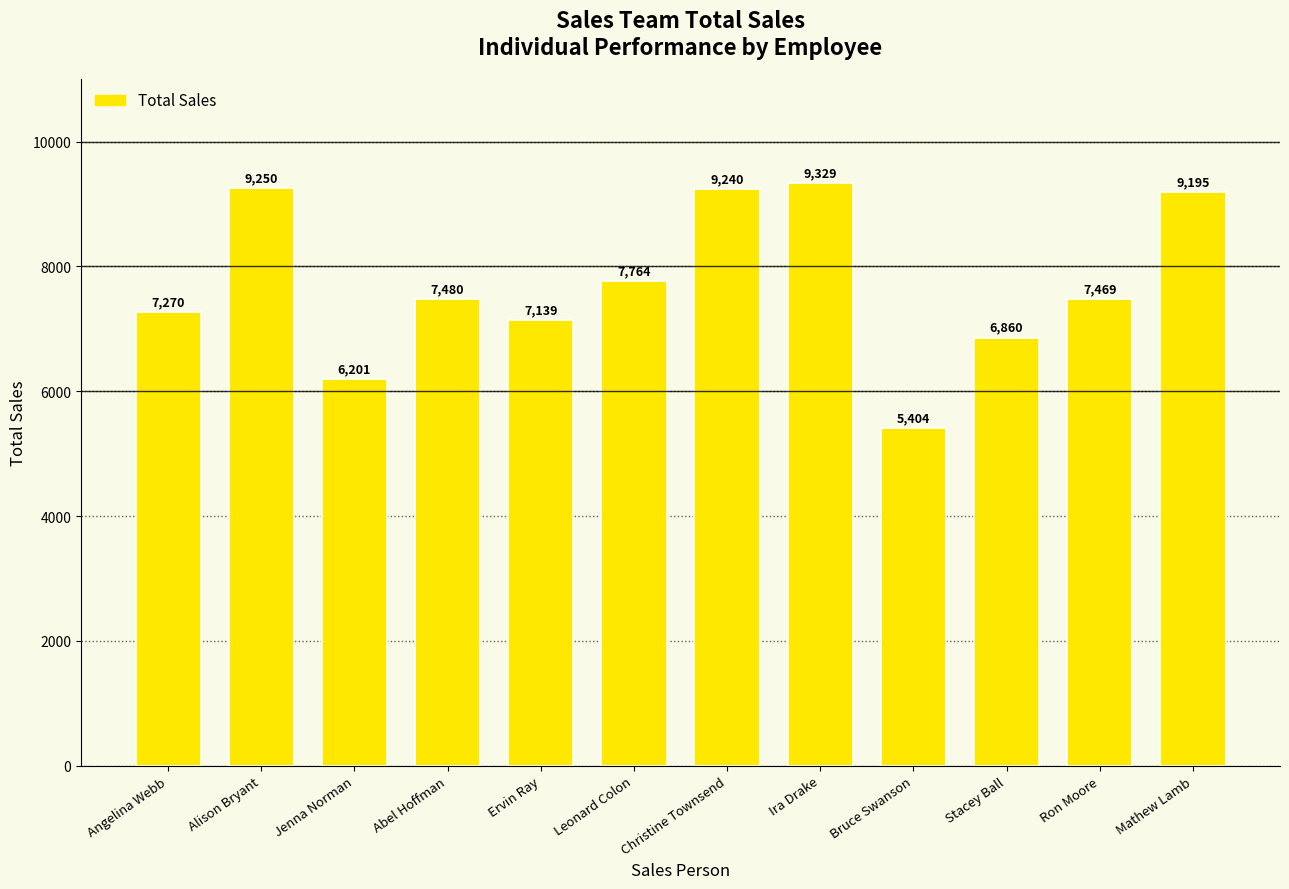

True or false: the data shows 7270 at Angelina Webb.

True